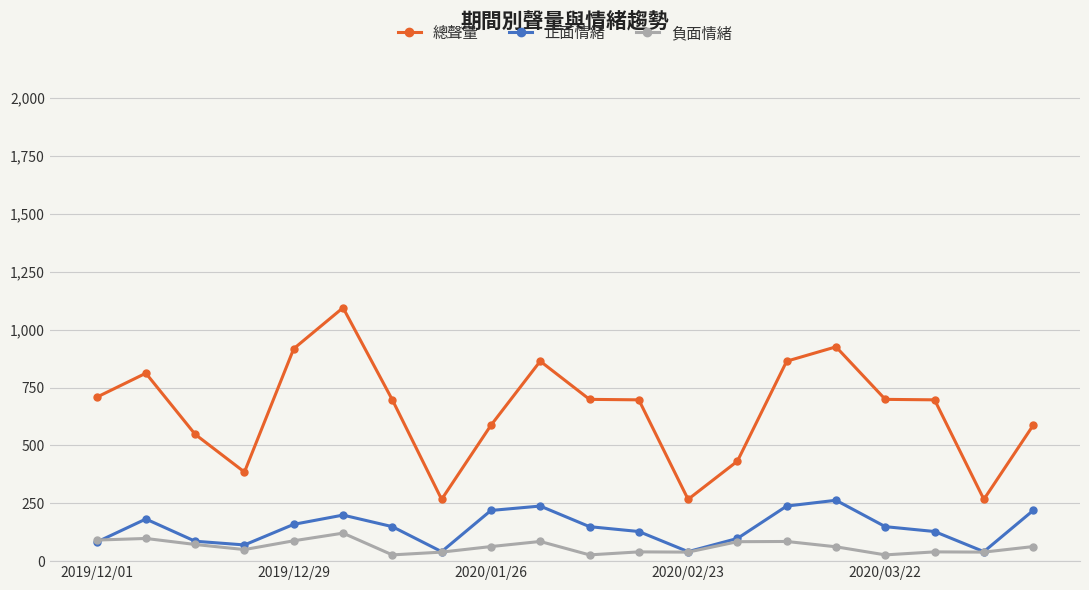

True or false: 總聲量 and 正面情緒 intersect in this chart.

False